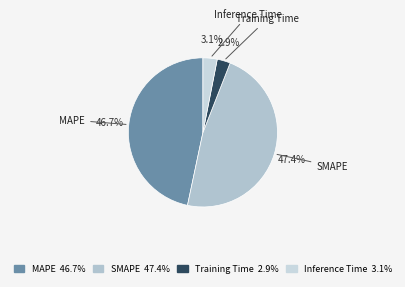

To the nearest percent, what percentage of the pie is SMAPE?

47%